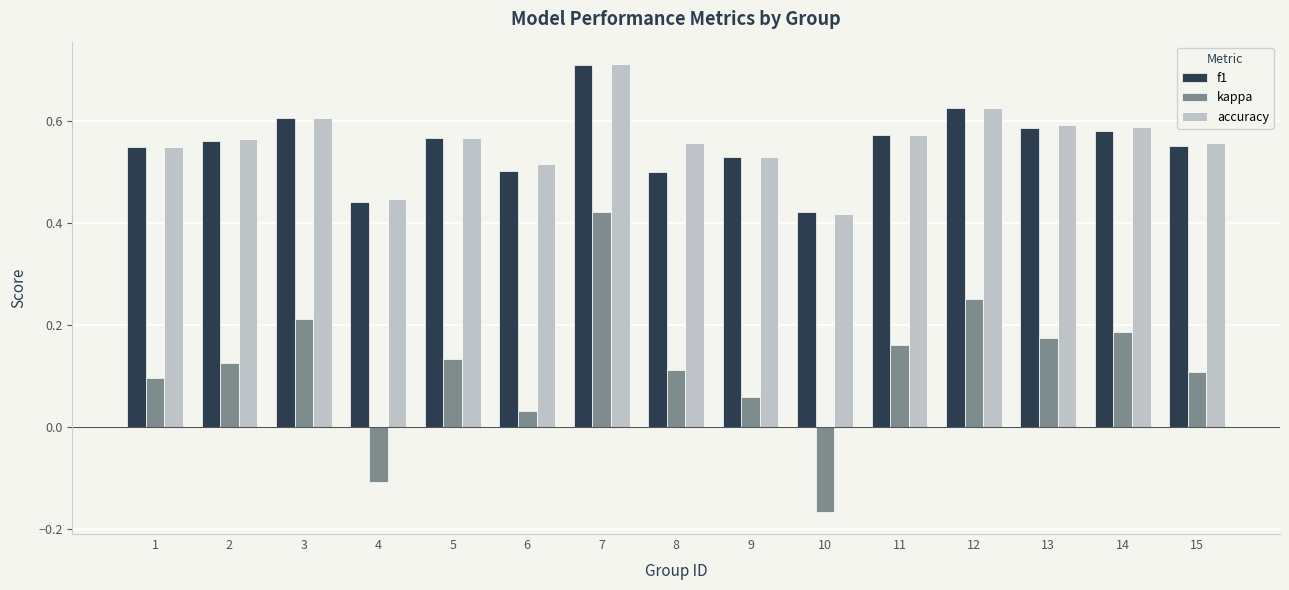

What is the sum of the accuracy values at 8 and 9?

1.1